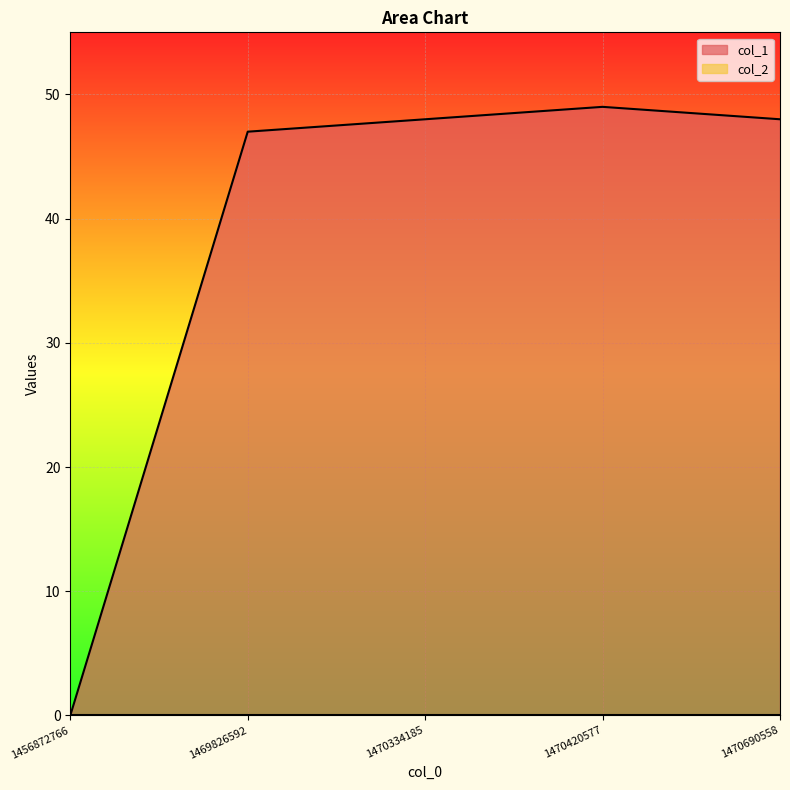

What is the value of the 5th point from the left?

48